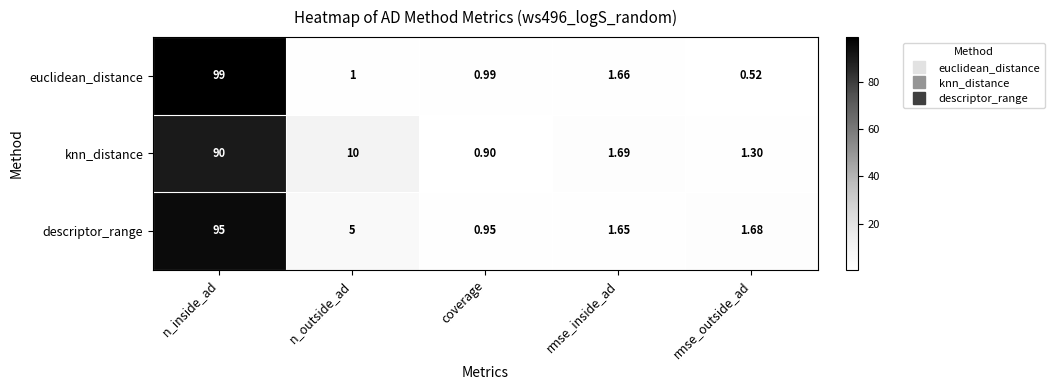

Rank the series by their average value, from highest to lowest.

descriptor_range, knn_distance, euclidean_distance